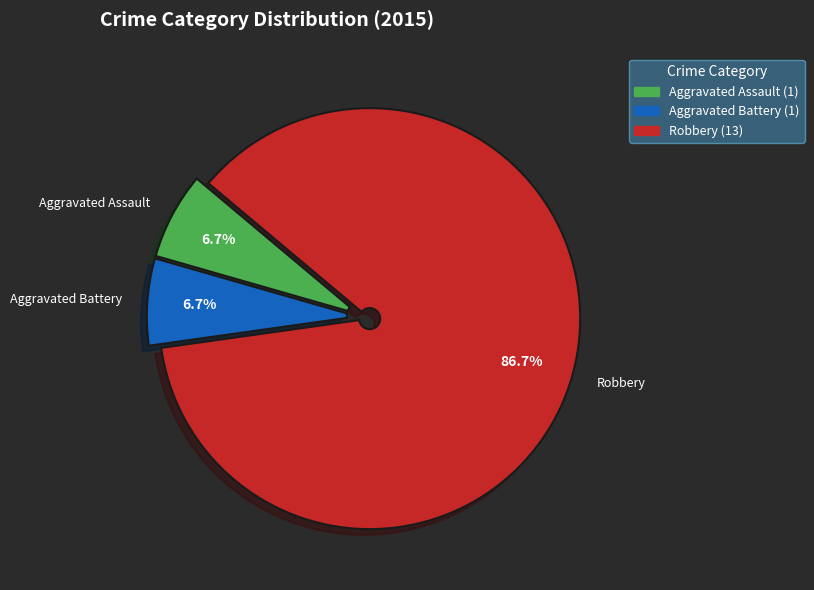

Does Robbery account for over 50% of the chart?

Yes